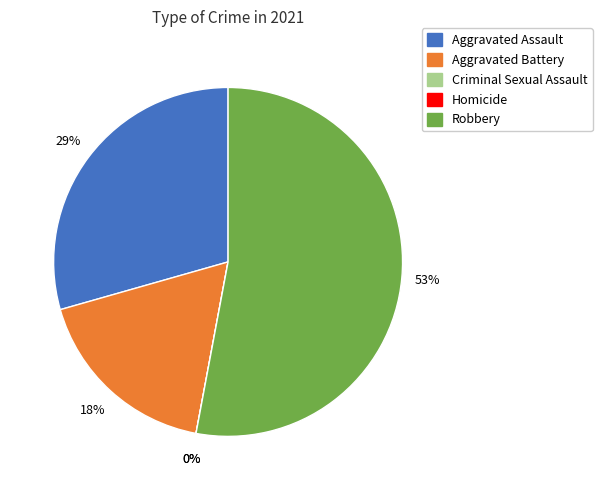

Between Aggravated Assault and Criminal Sexual Assault, which is larger?

Aggravated Assault